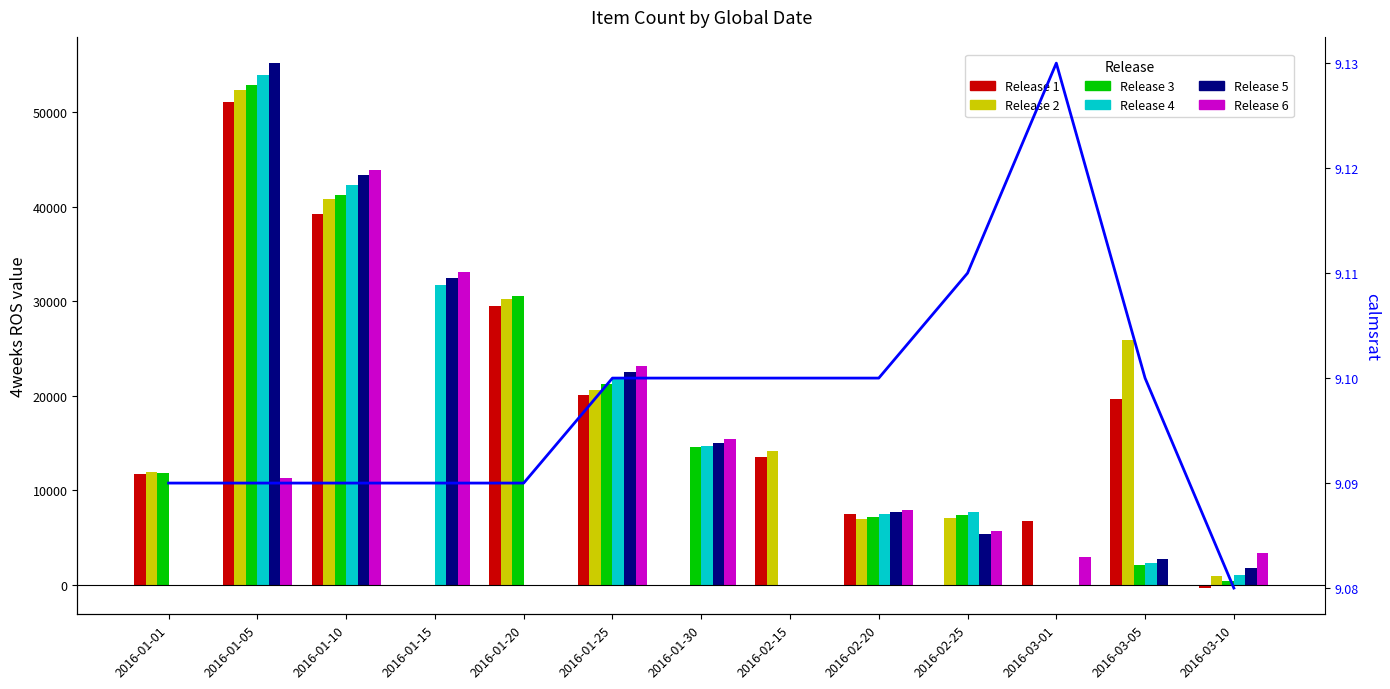

How many values in Release 5 are above zero?

9